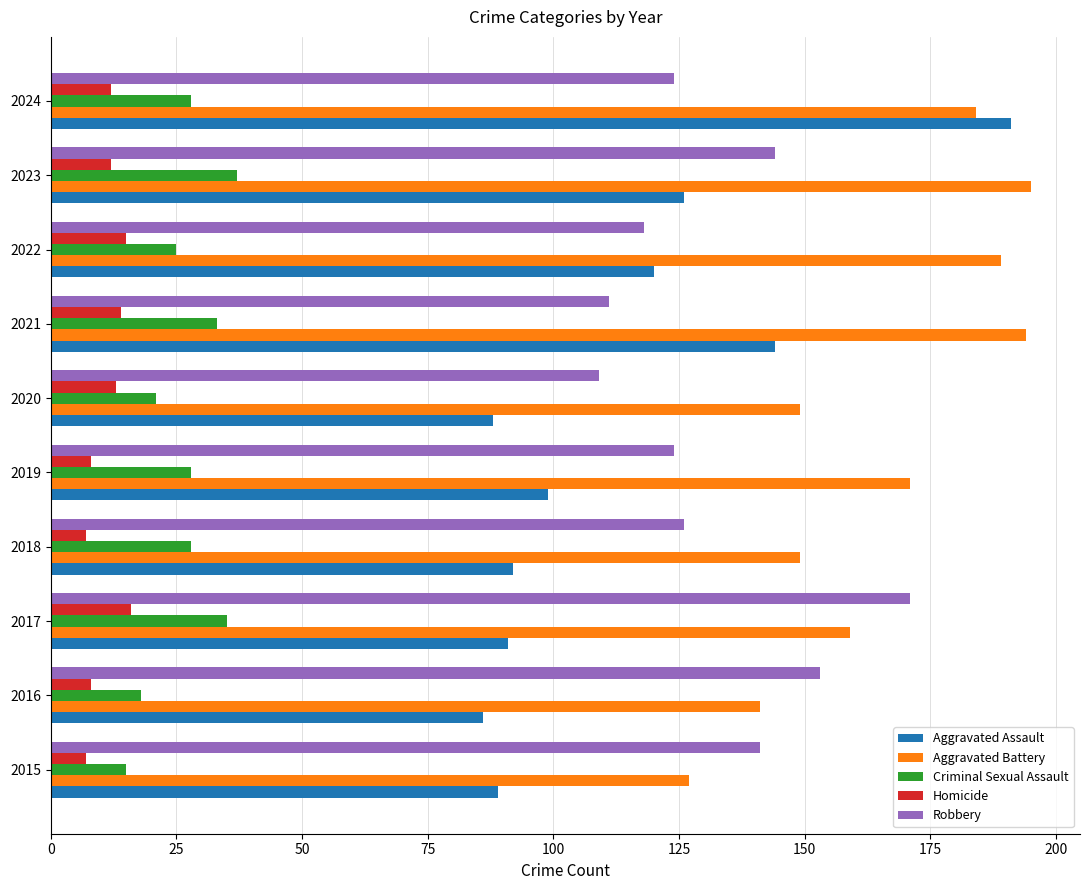

Rank the series at 2017 from highest to lowest value.

Robbery, Aggravated Battery, Aggravated Assault, Criminal Sexual Assault, Homicide